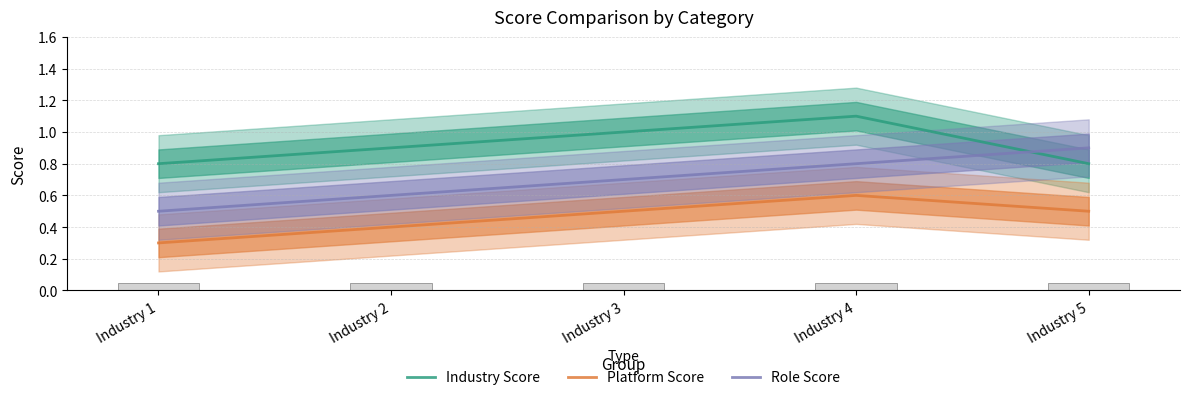

Which series has the largest total across all categories?

Industry Score